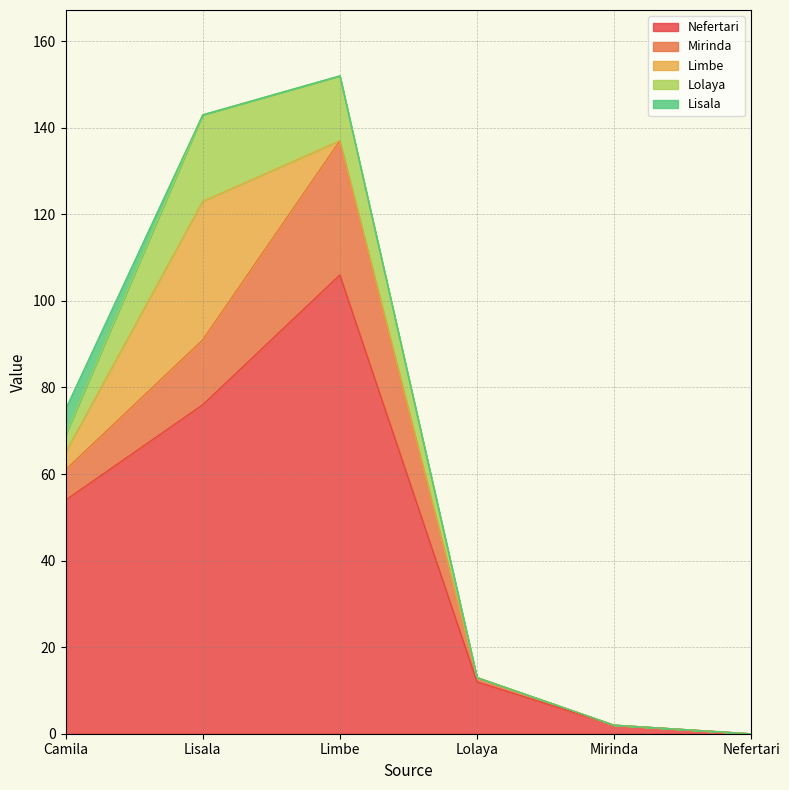

True or false: Nefertari and Lolaya intersect in this chart.

False